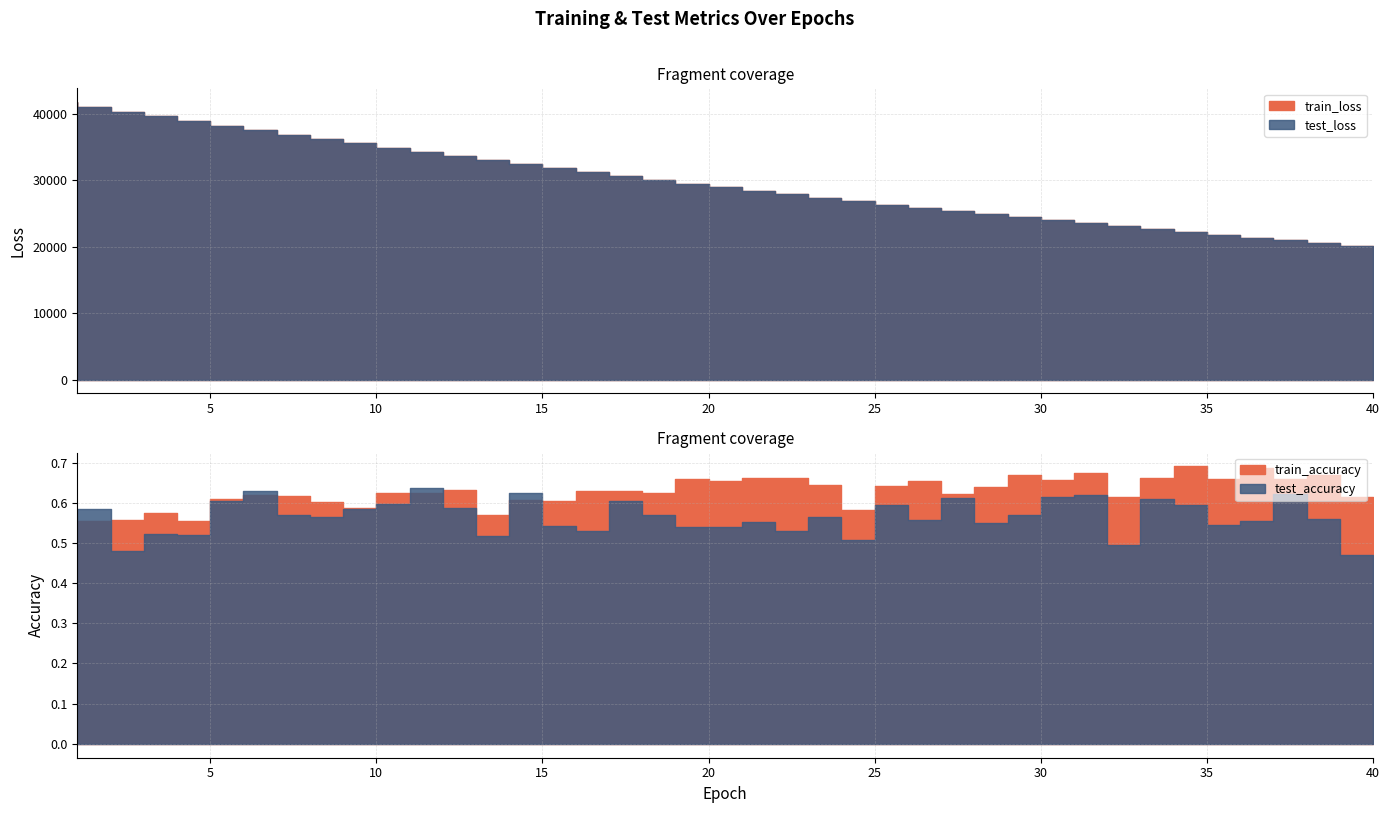

What are all the series names shown in the legend?

test_loss, train_loss, test_accuracy, train_accuracy